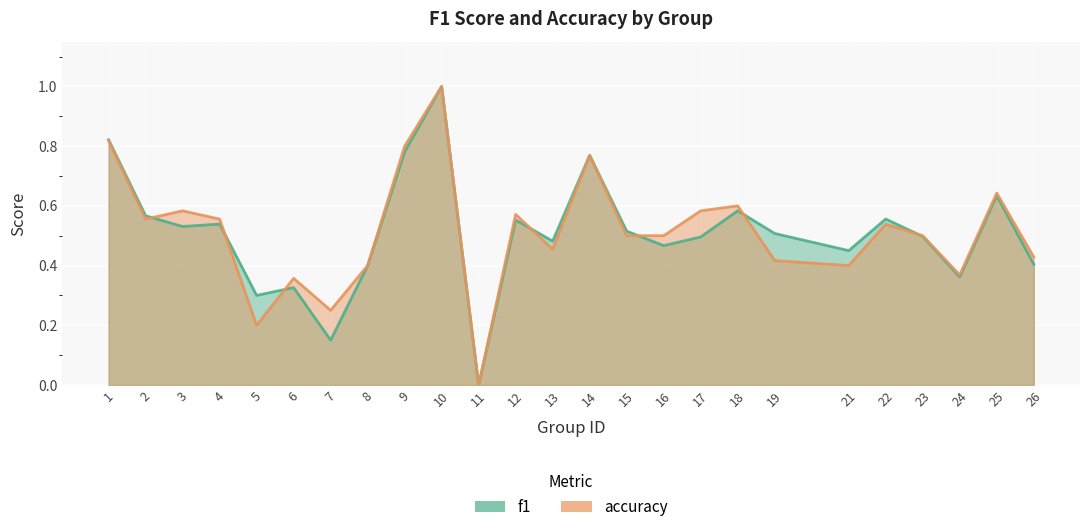

True or false: accuracy has more than 1 points higher than both neighbors.

True